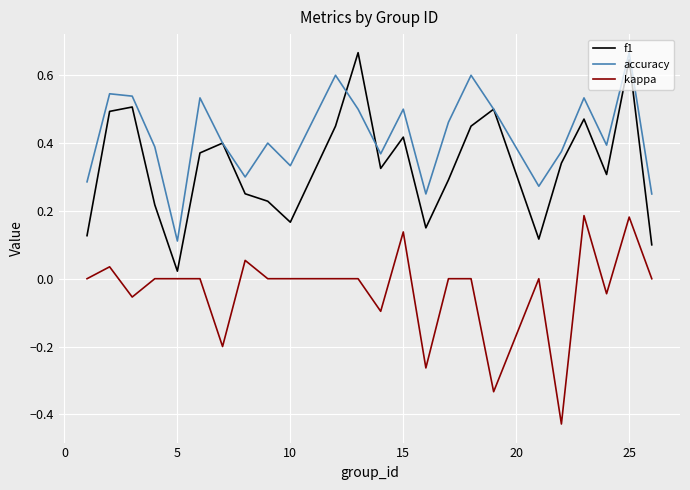

True or false: accuracy and kappa cross at least once.

False